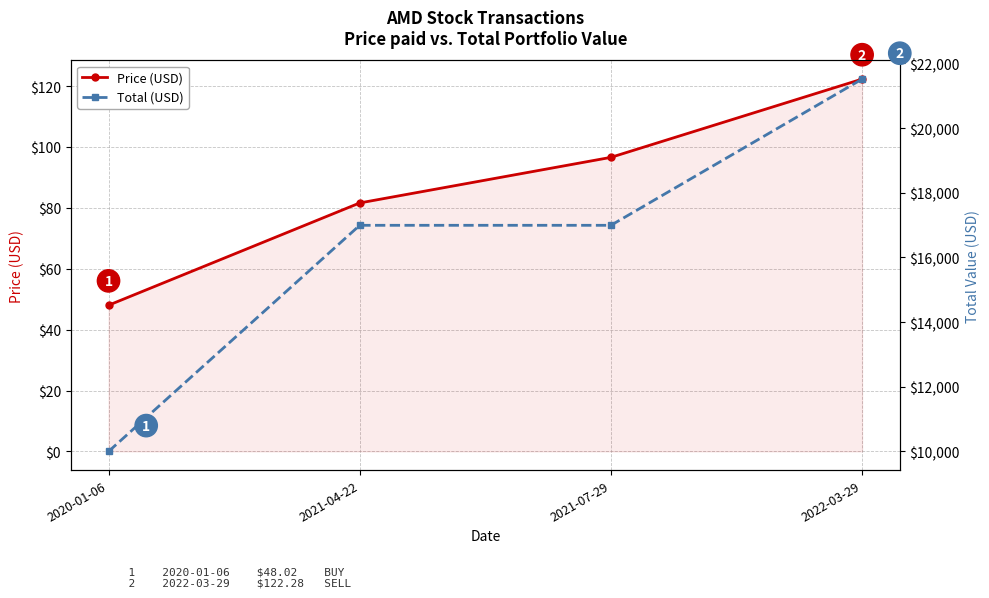

Which series has the widest spread of values?

Total (USD)